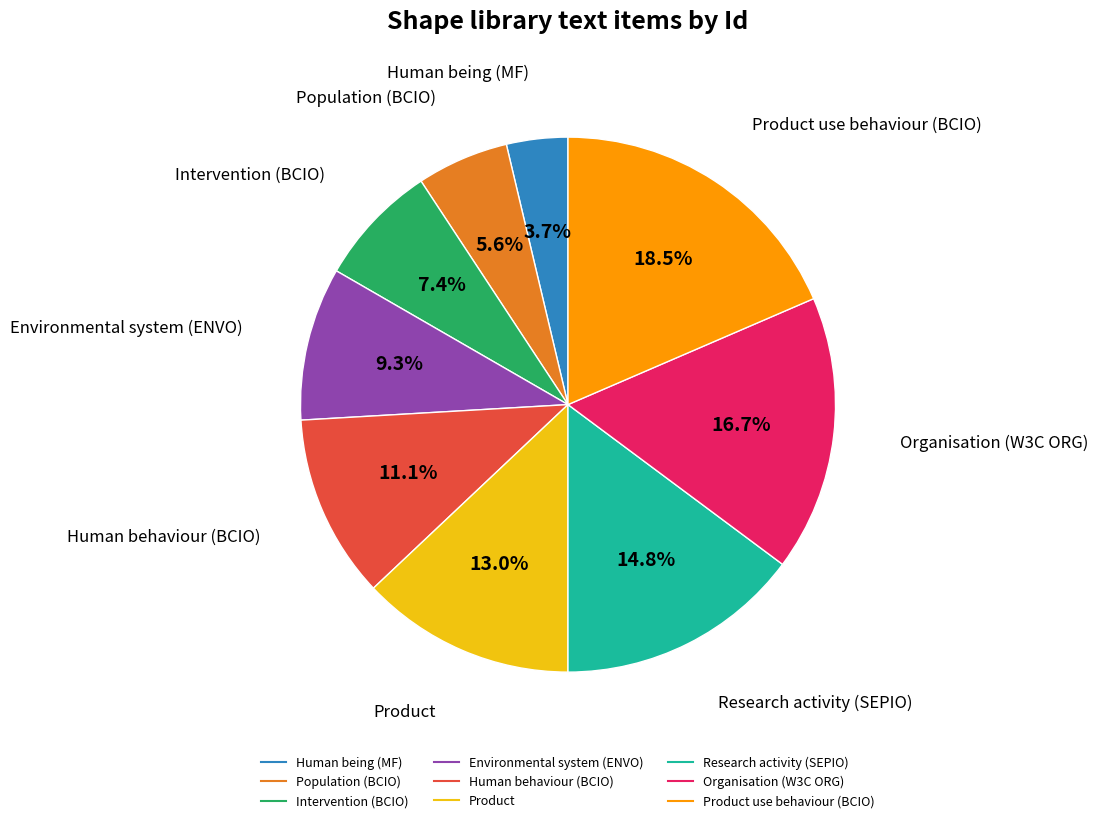

Is there a majority slice in this chart?

No